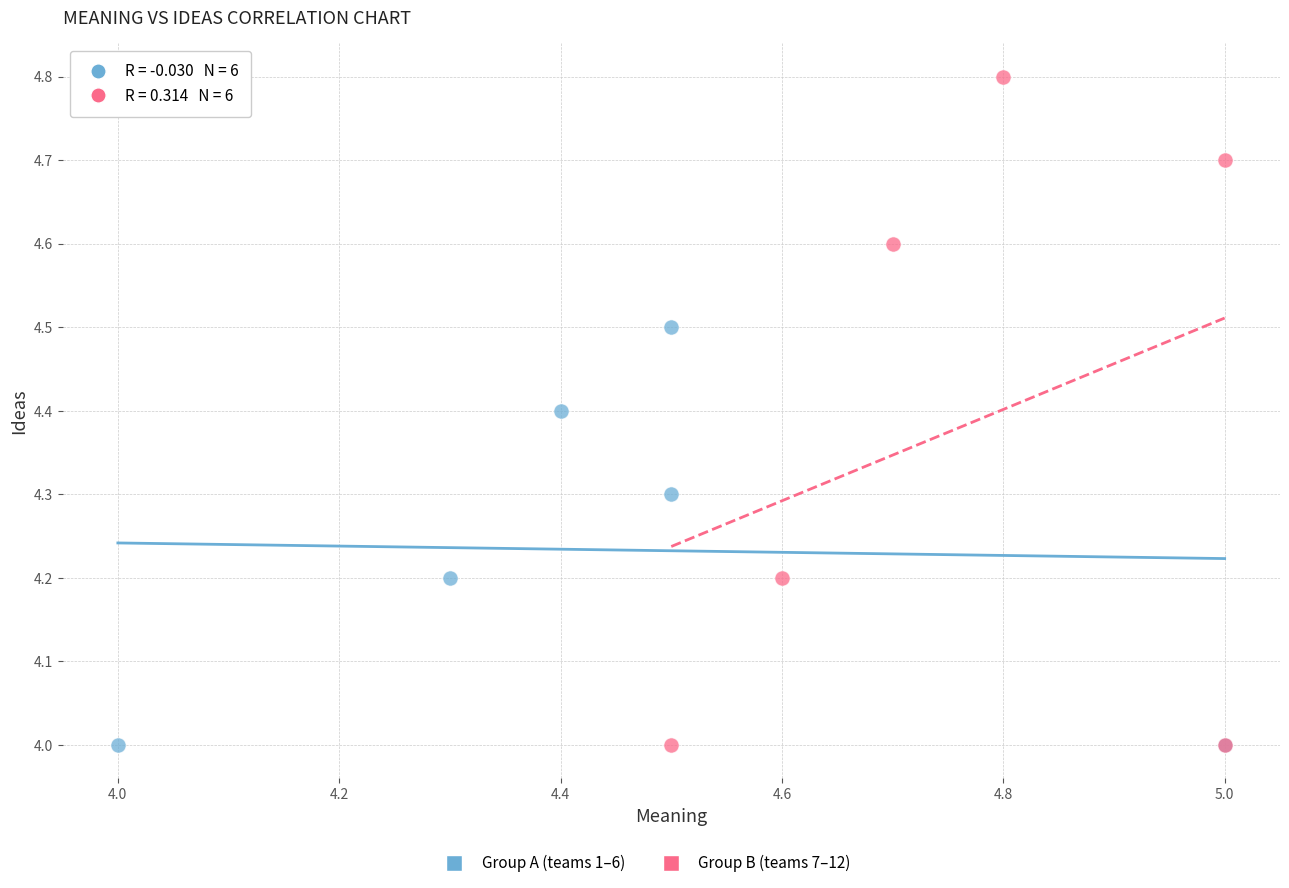

Which series reaches the maximum Y coordinate?

Group B (teams 7–12)